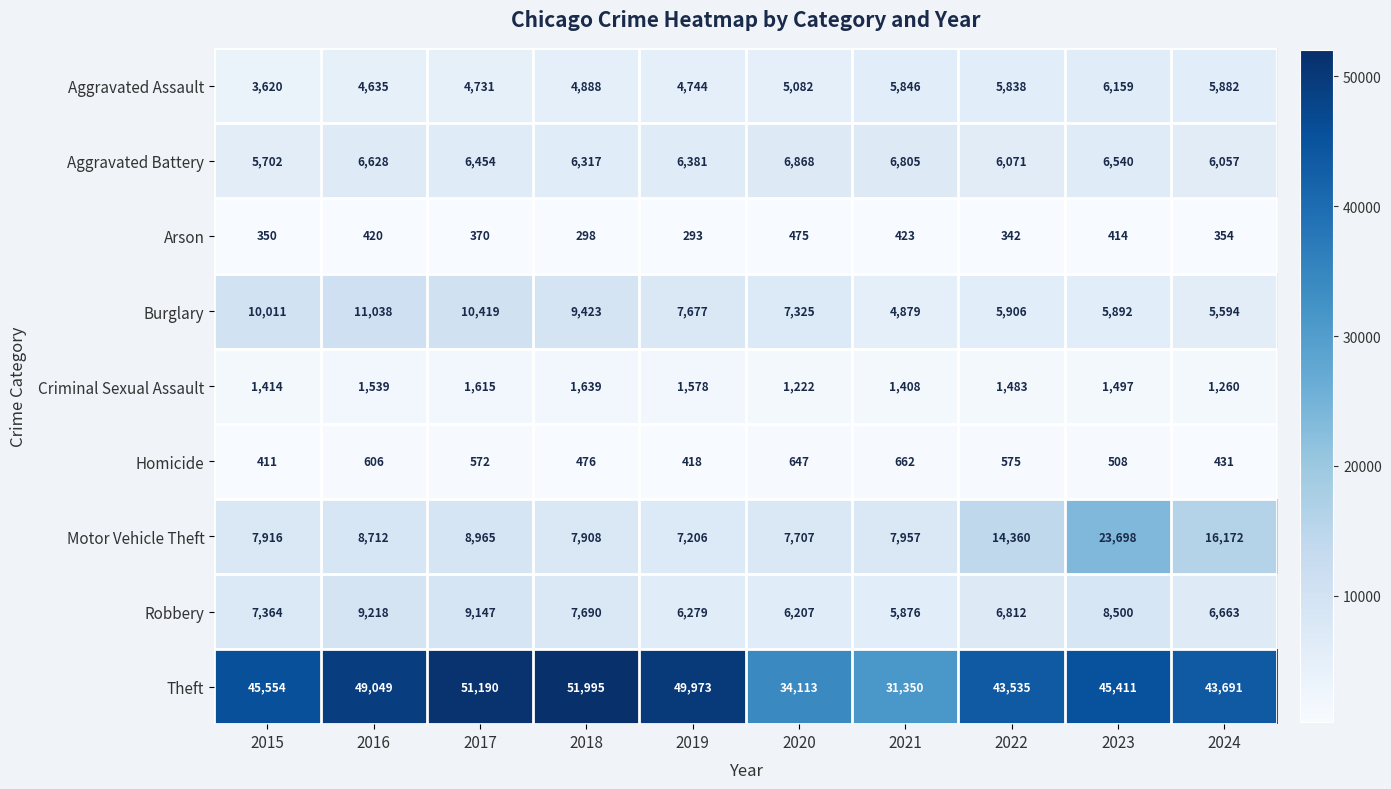

Count the number of data series in this chart.

9